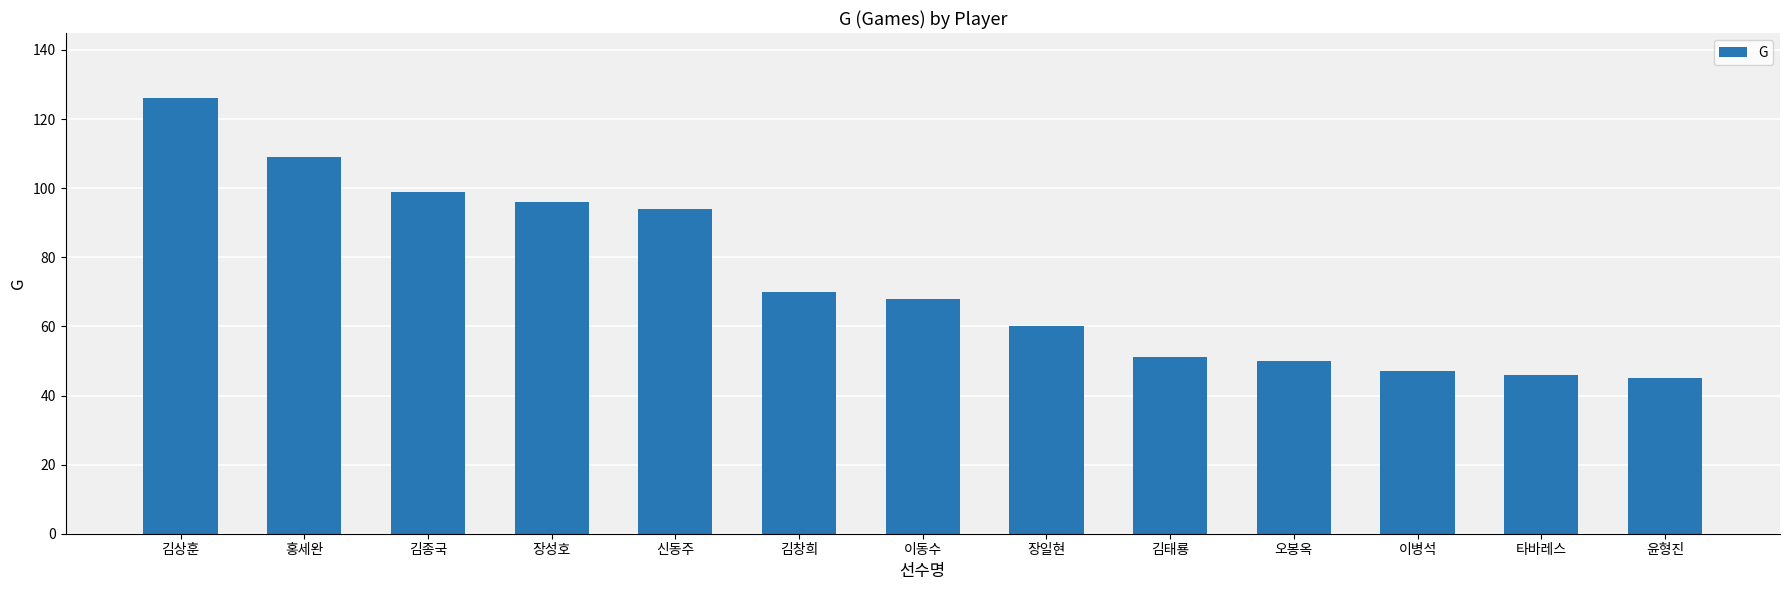

Reading left to right, list all the values displayed in this chart.

126	109	99	96	94	70	68	60	51	50	47	46	45